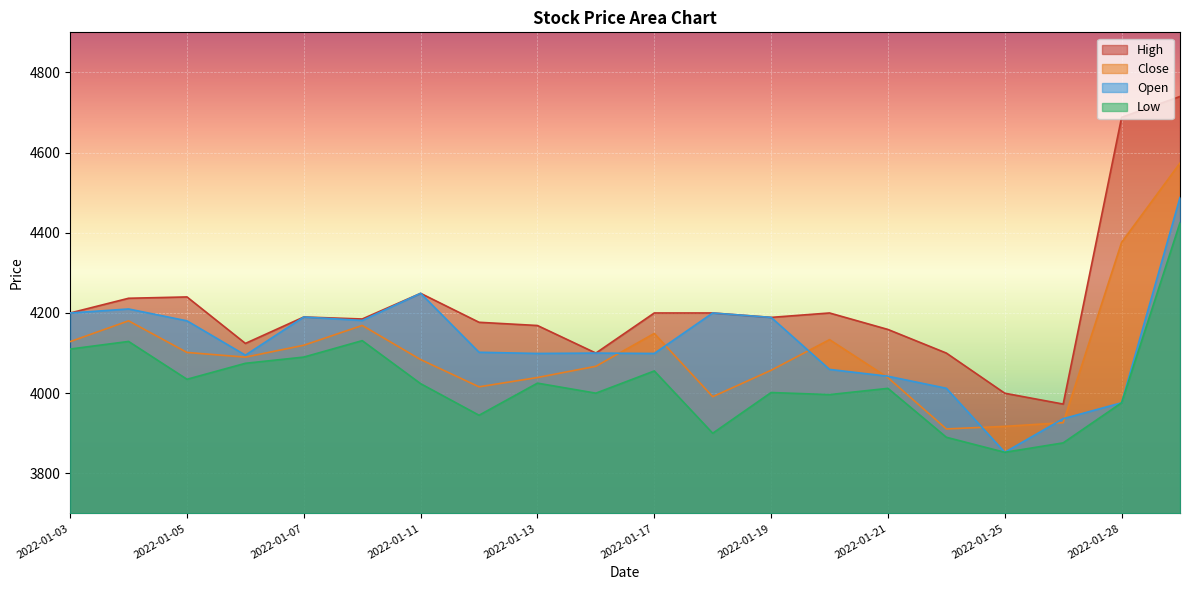

How many categories are shown in the chart?

20